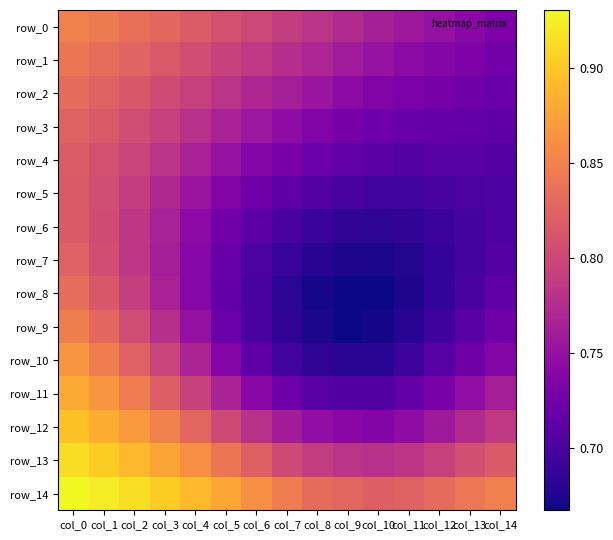

List the labels in order of row_2 value, smallest first.

col_14, col_13, col_12, col_11, col_10, col_9, col_8, col_7, col_6, col_5, col_4, col_3, col_2, col_1, col_0